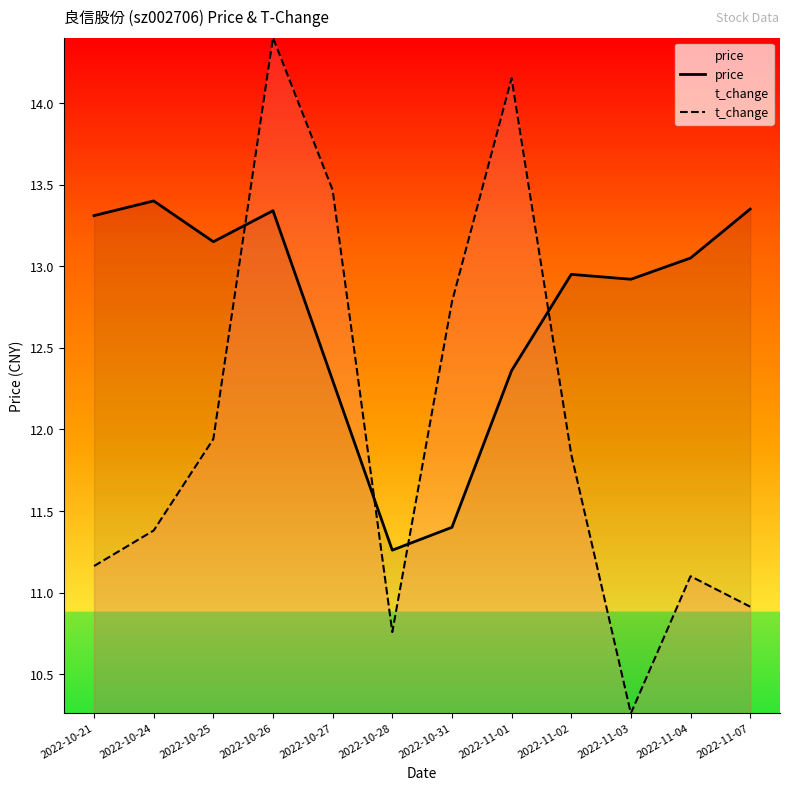

At 2022-10-28, list the series in order from smallest to largest.

t_change, price